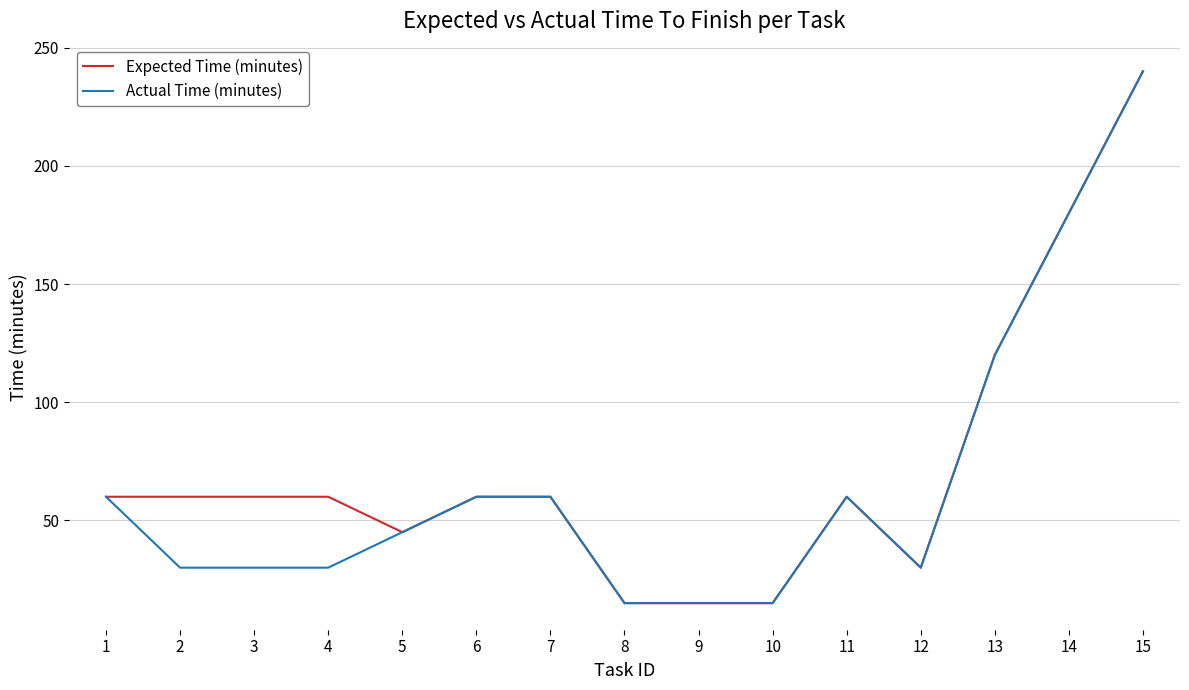

What are all the series names shown in the legend?

Expected Time (minutes), Actual Time (minutes)